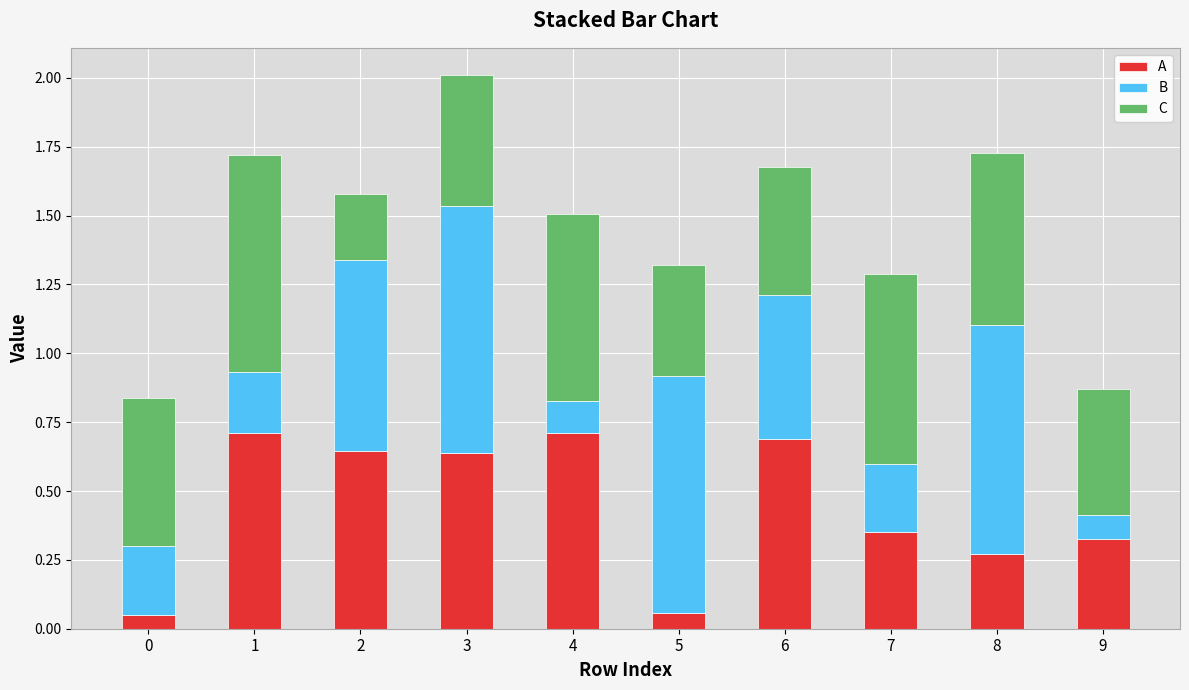

At how many categories does at least one series exceed 0?

10